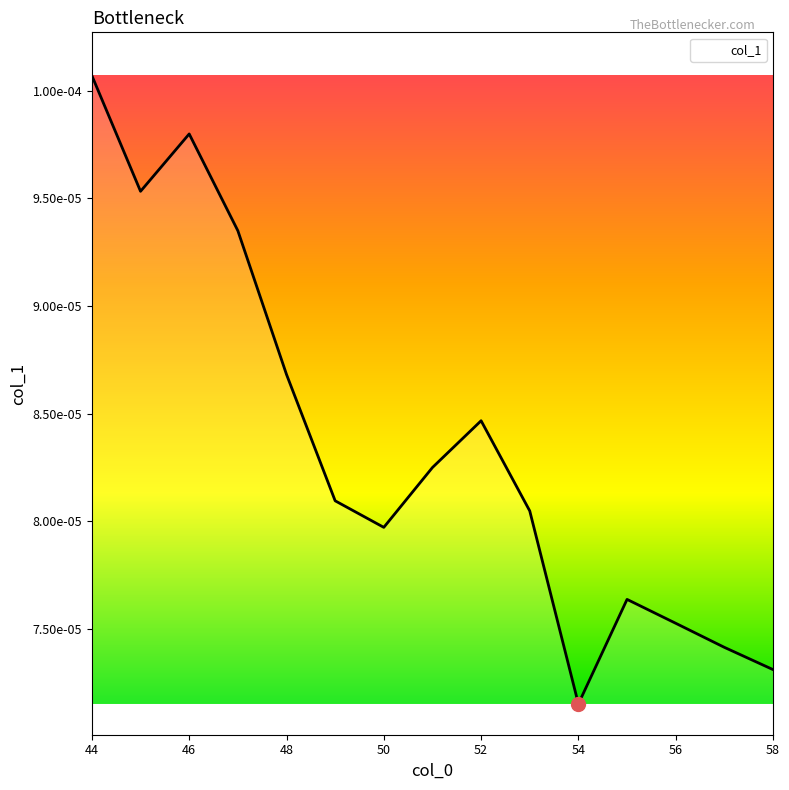

Is this an area chart (filled region under the line)?

Yes